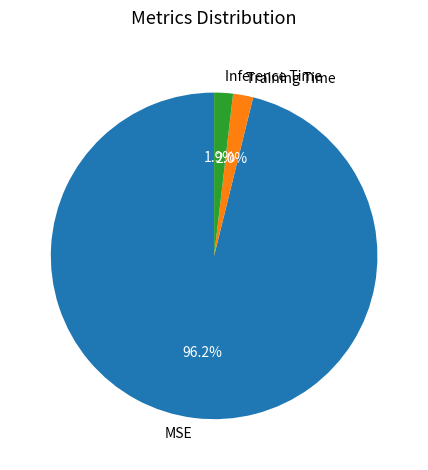

Combined, do MSE and Inference Time account for over 50%?

Yes